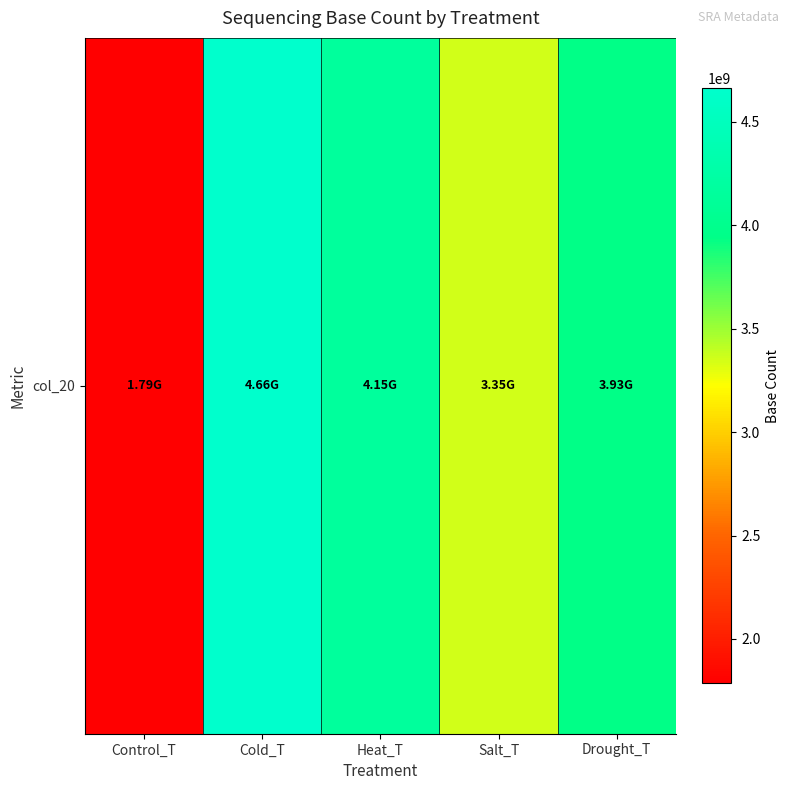

Reading left to right, what are all the values shown in this chart?

Control_T=1786394304	Cold_T=4661066124	Heat_T=4147931133	Salt_T=3350197038	Drought_T=3934705590